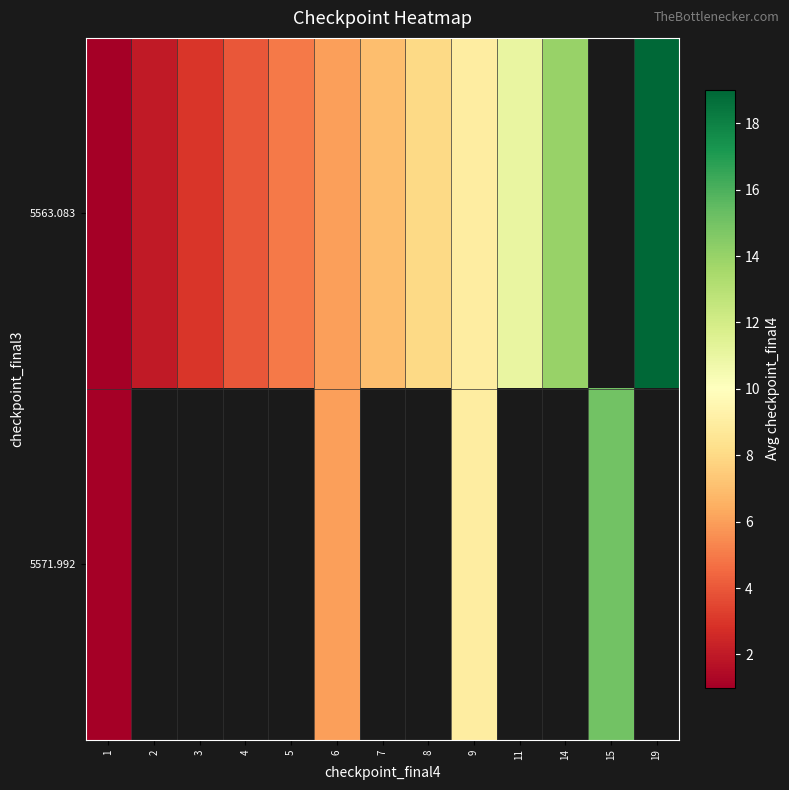

List the series in order of their overall mean, lowest first.

row_0, row_1